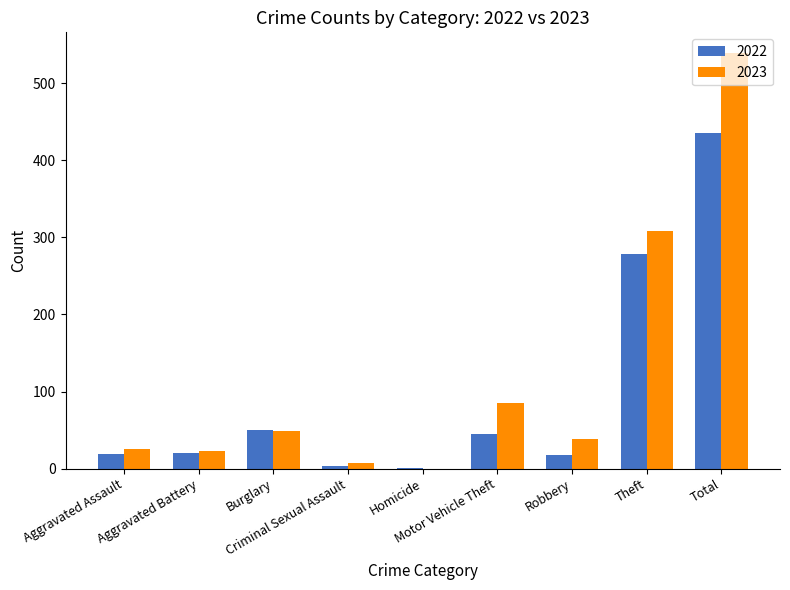

What is the maximum value for 2023?

539